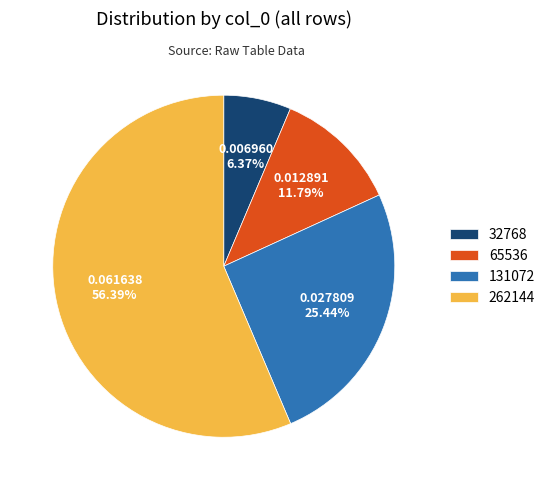

Do 131072 and 32768 together represent more than half of the pie?

No